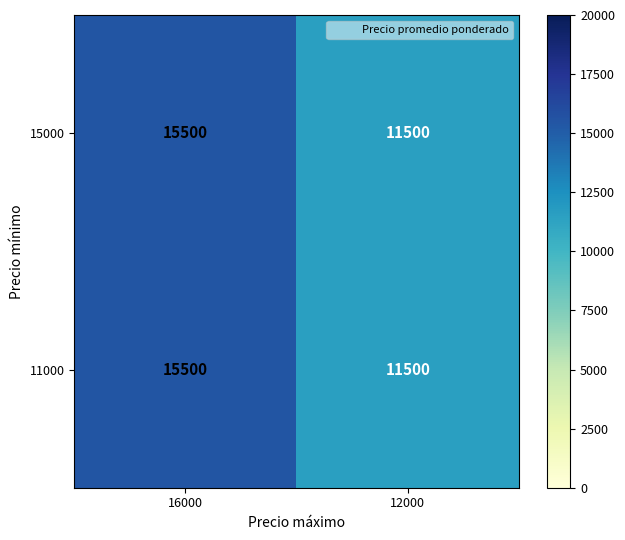

Read the 15000 value at 12000, to the nearest 10.

11500